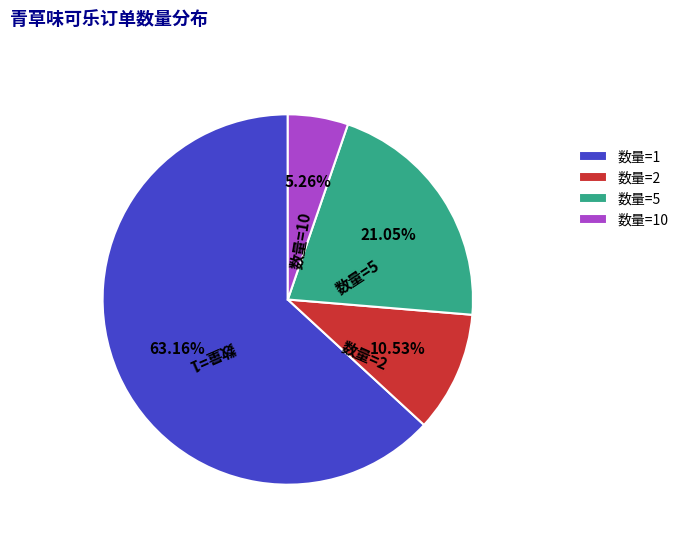

What is the majority slice?

数量=1